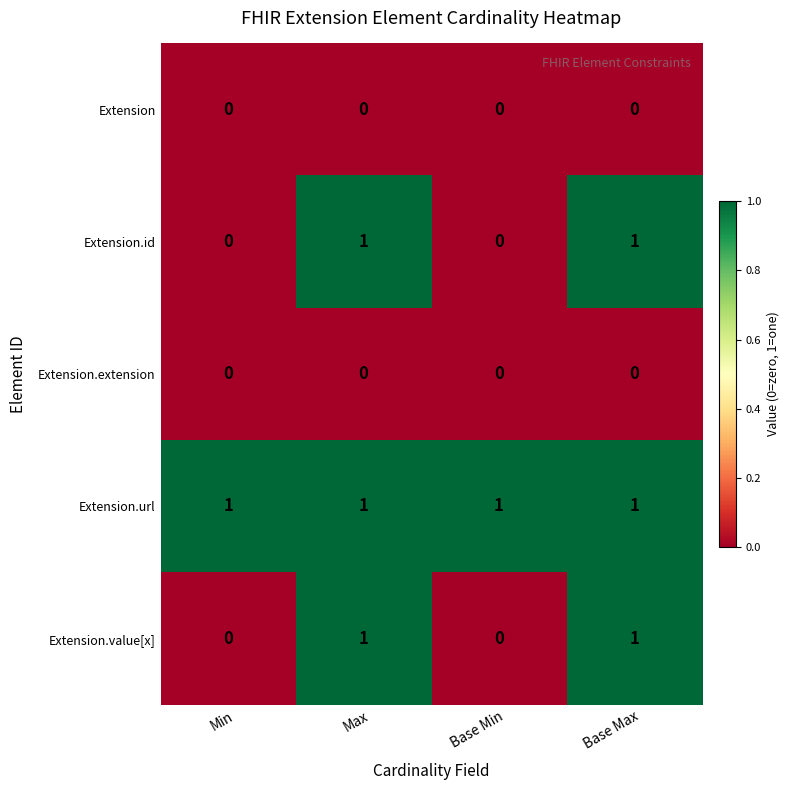

What is the total value across all series at Base Max?

3